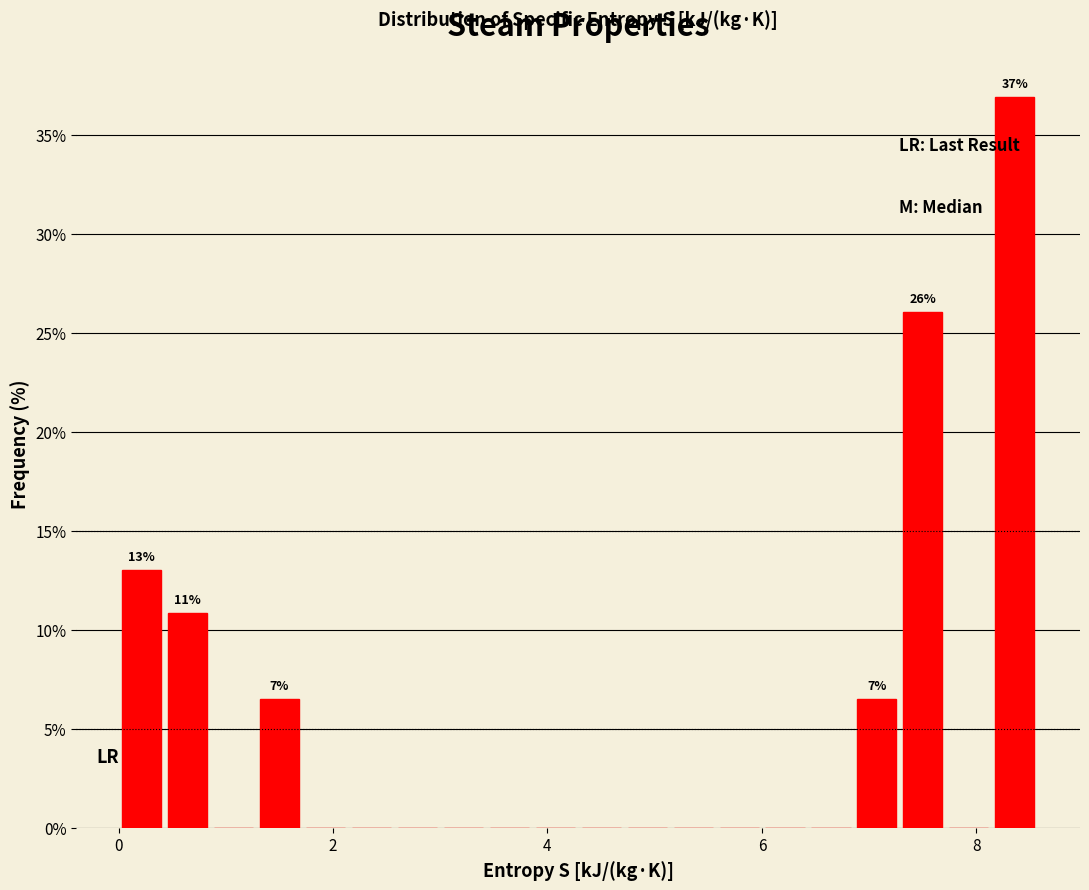

Read against the x-axis, roughly where is the centre of the tallest bar?

8.4